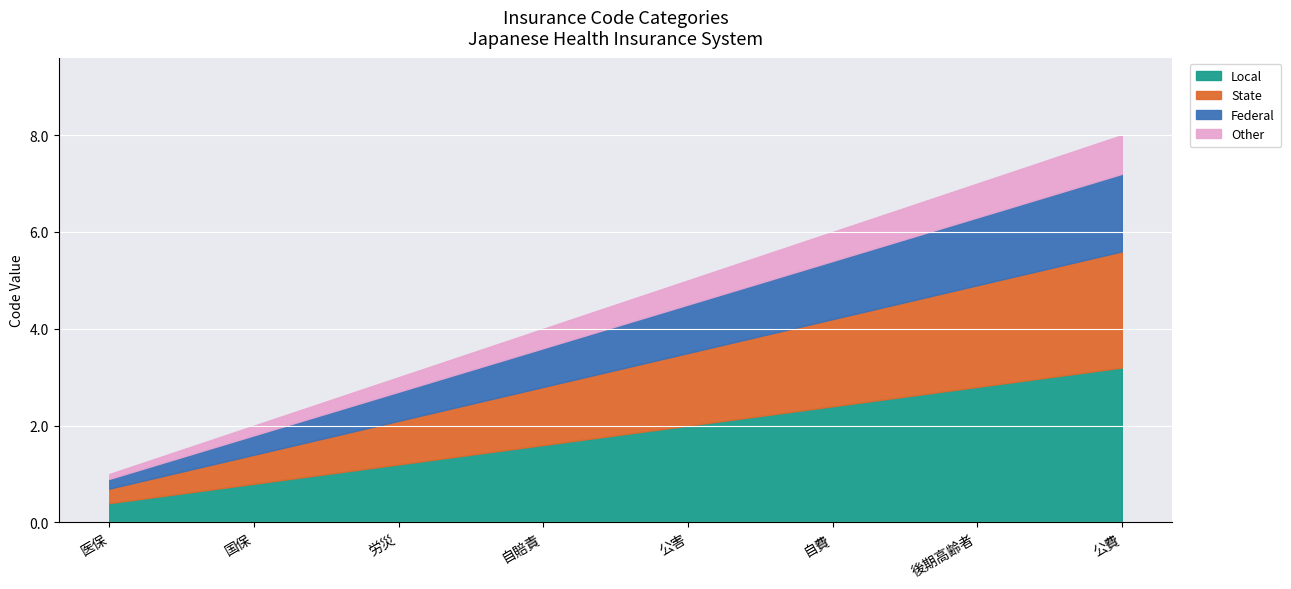

List the labels in order of value, smallest first.

医保, 国保, 労災, 自賠責, 公害, 自費, 後期高齢者, 公費